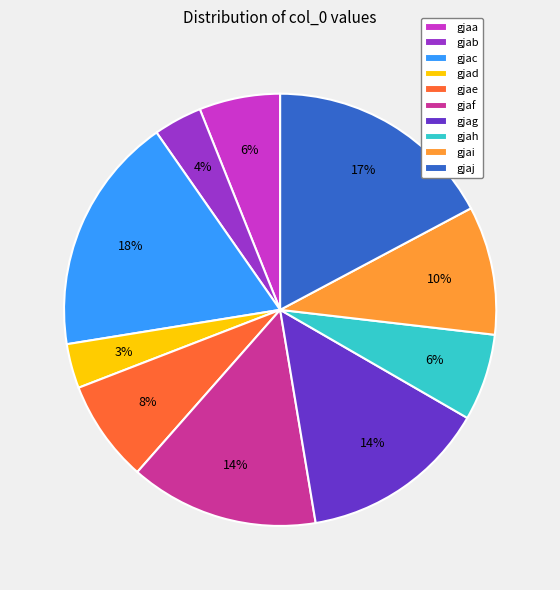

The gjaf slice represents 14% of the pie. True or false?

True